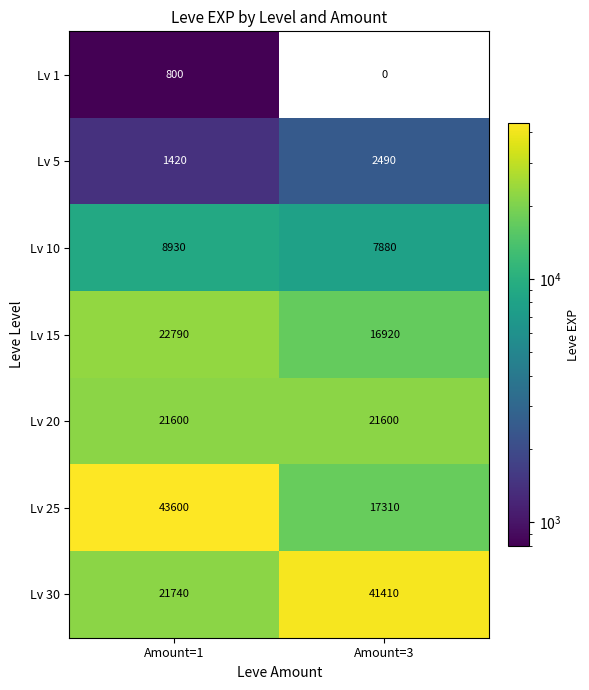

What is the difference between the maximum and minimum values in the Lv 25 series?

26290